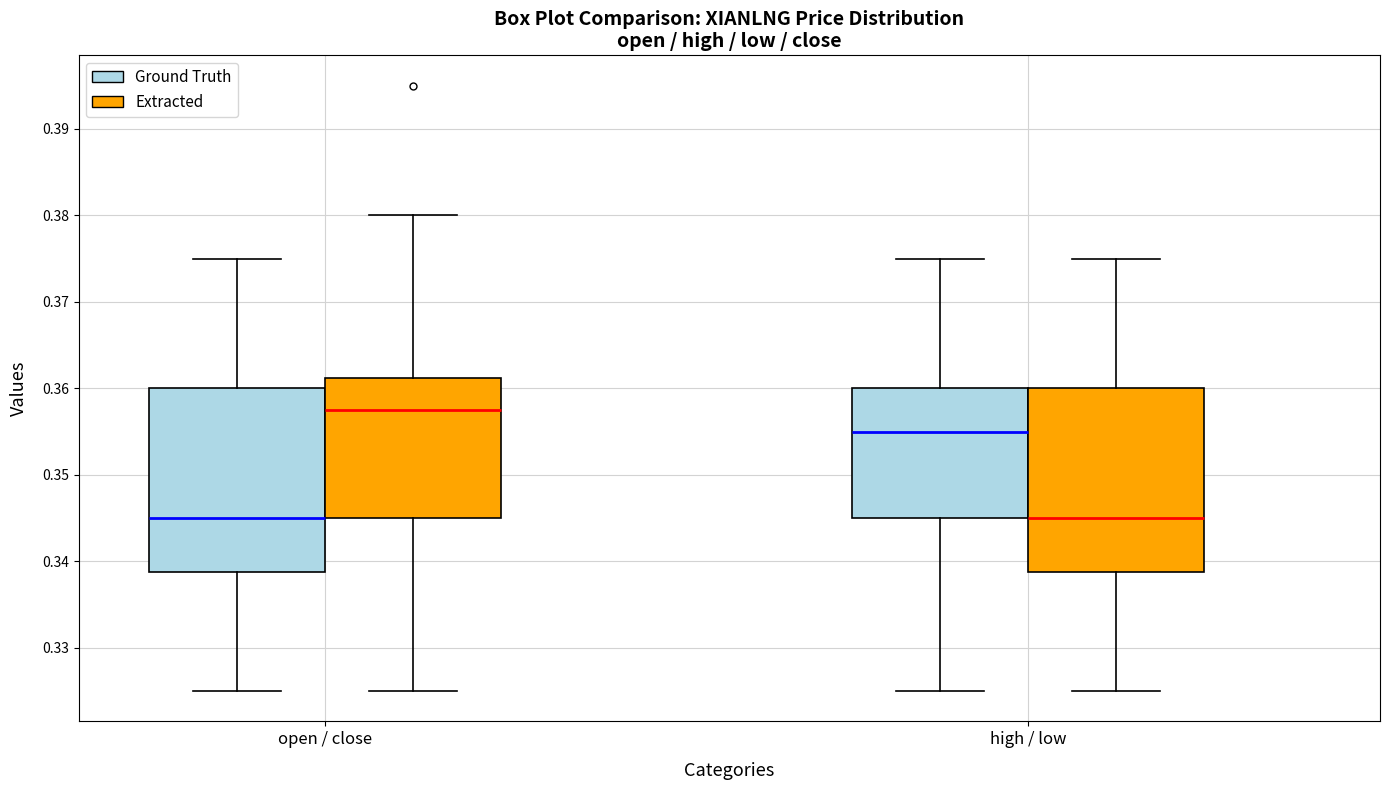

Reading left to right, read every box against the y-axis: the position of its median line, the range the box covers, and the ends of its whiskers. The values are not printed on the chart, so give them approximately, as read against the axis.

open / close (Ground Truth): median 0.345, box 0.339 to 0.360, whiskers 0.325 to 0.375
open / close (Extracted): median 0.358, box 0.345 to 0.361, whiskers 0.325 to 0.380
high / low (Ground Truth): median 0.355, box 0.345 to 0.360, whiskers 0.325 to 0.375
high / low (Extracted): median 0.345, box 0.339 to 0.360, whiskers 0.325 to 0.375